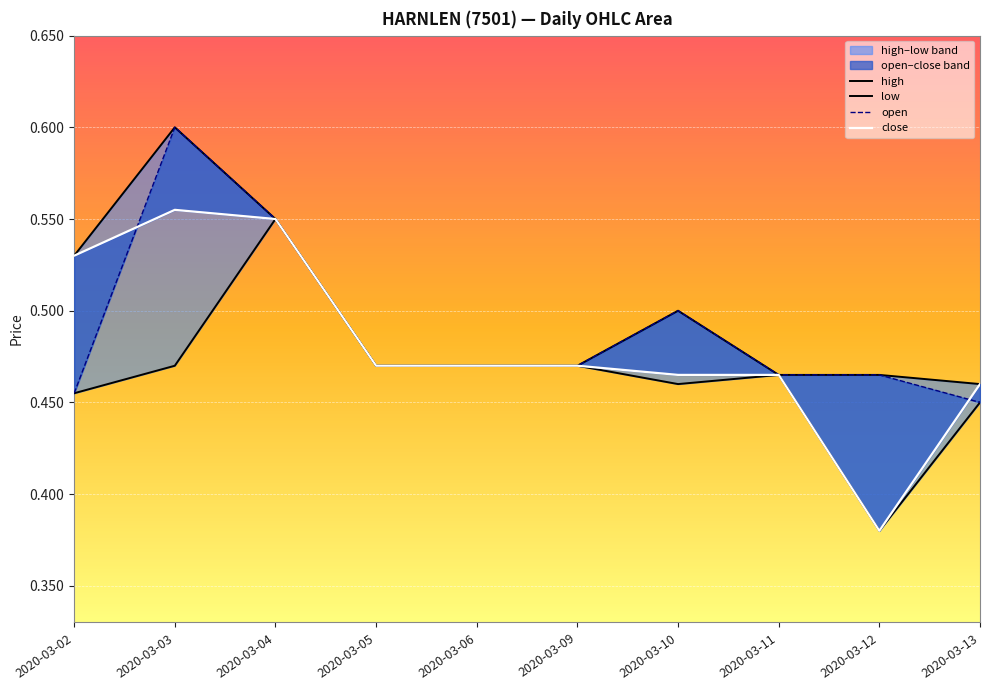

Rank the categories by open value from highest to lowest.

2020-03-03, 2020-03-04, 2020-03-10, 2020-03-05, 2020-03-06, 2020-03-09, 2020-03-11, 2020-03-12, 2020-03-02, 2020-03-13